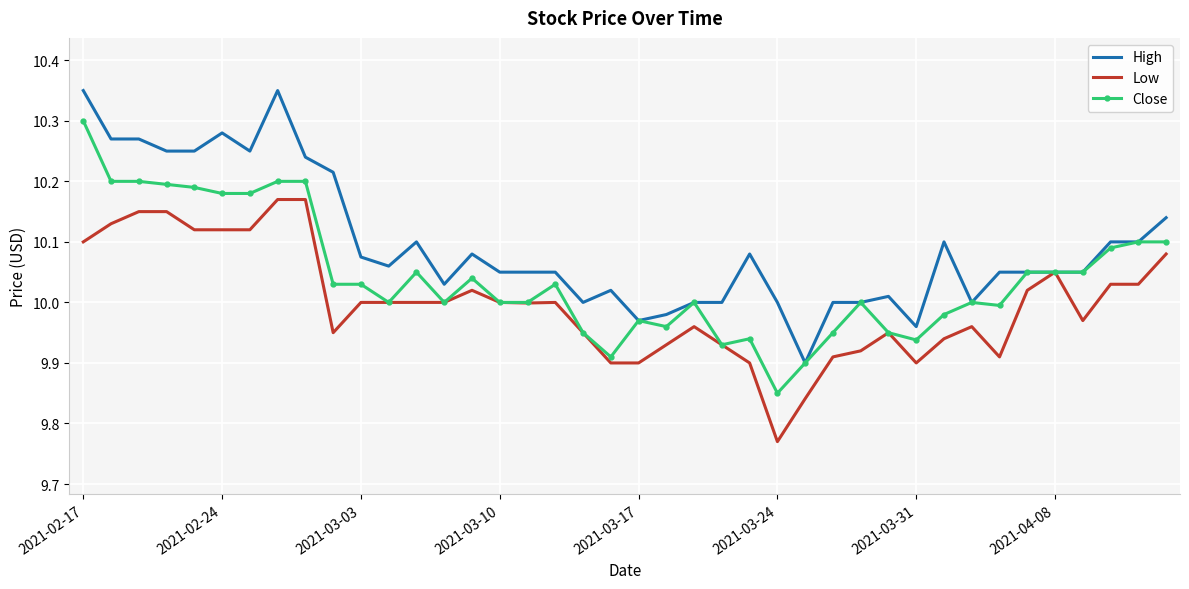

Rank the series by their maximum value, from highest to lowest.

High, Close, Low